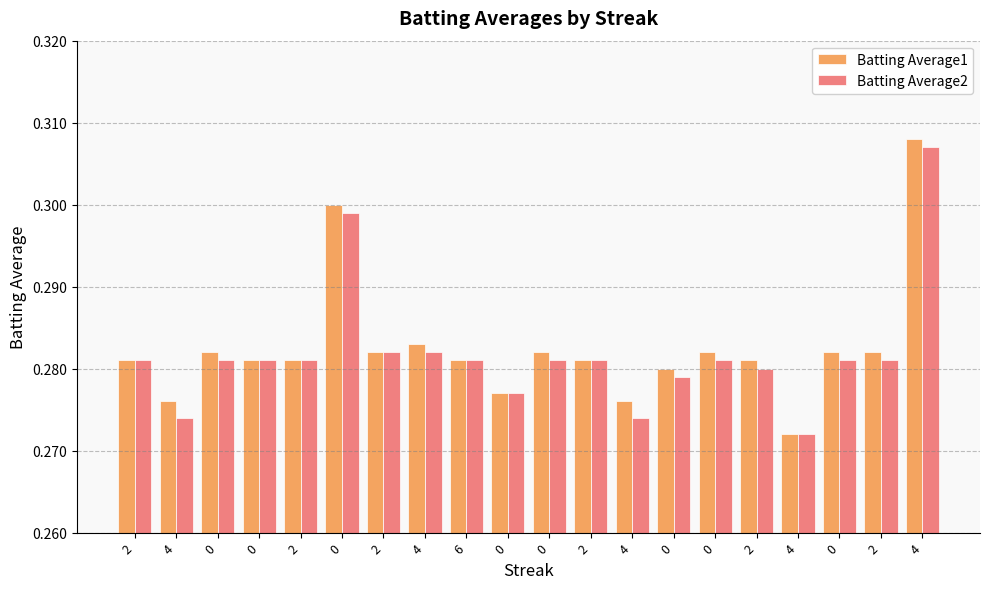

True or false: Batting Average2 has a value of 0.3 at 2.

True